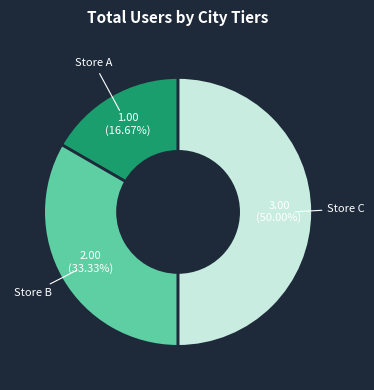

What is the smallest slice in the pie chart?

Store A